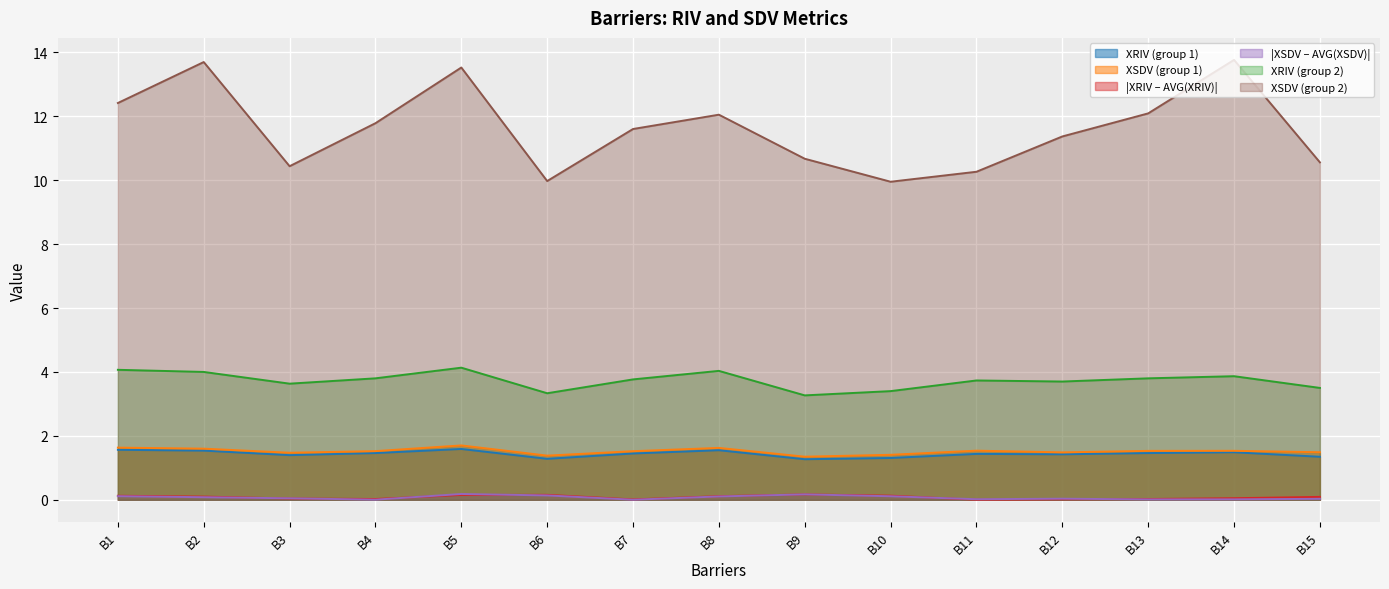

The XSDV series shows 1.0 at B12. True or false?

False